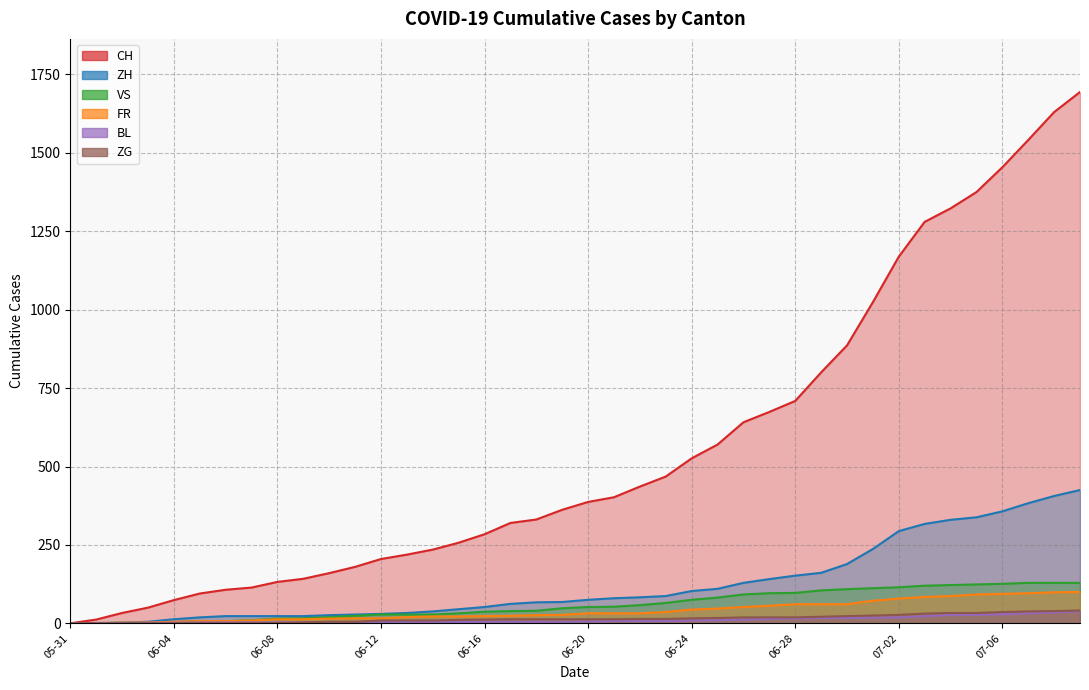

What is the approximate value of FR at 2020-06-22, to the nearest 10?

30